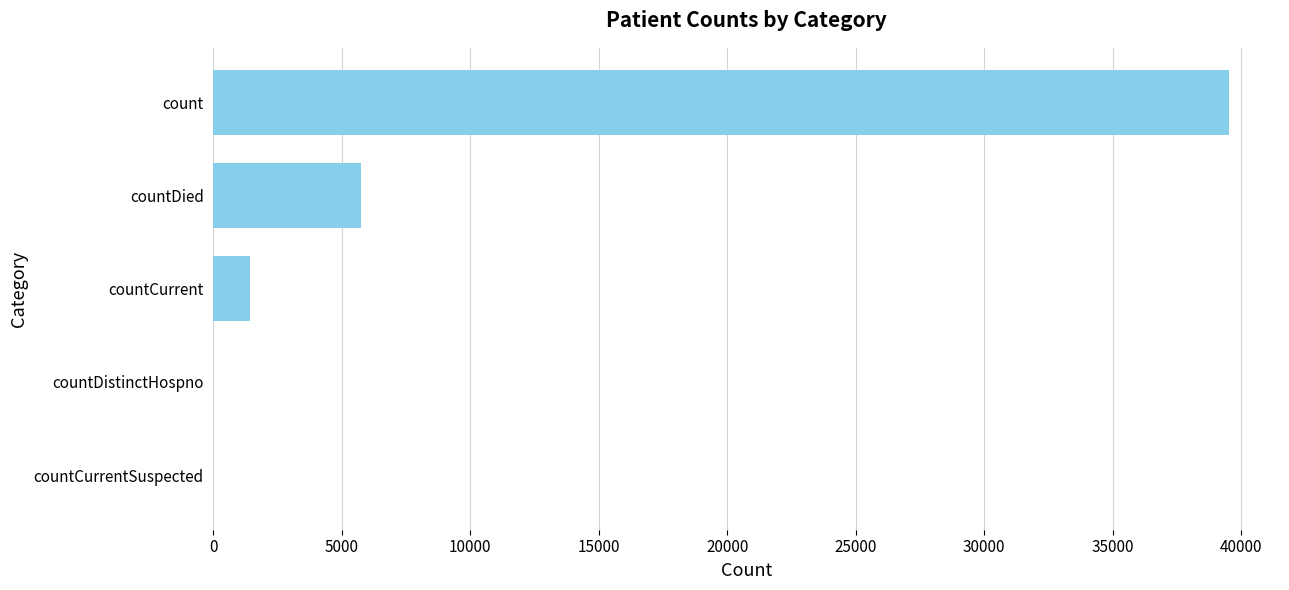

Reading bottom to top, list all the values displayed in this chart.

countCurrentSuspected=0	countDistinctHospno=0	countCurrent=1436	countDied=5756	count=39538